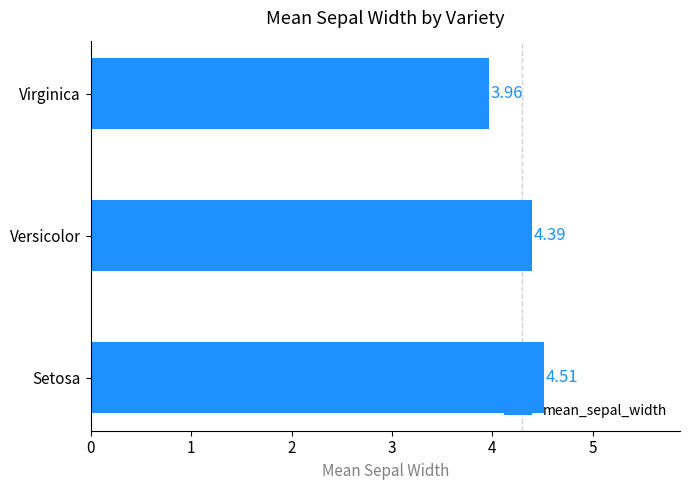

What is the ratio of the value at Setosa to the value at Virginica?

1.1